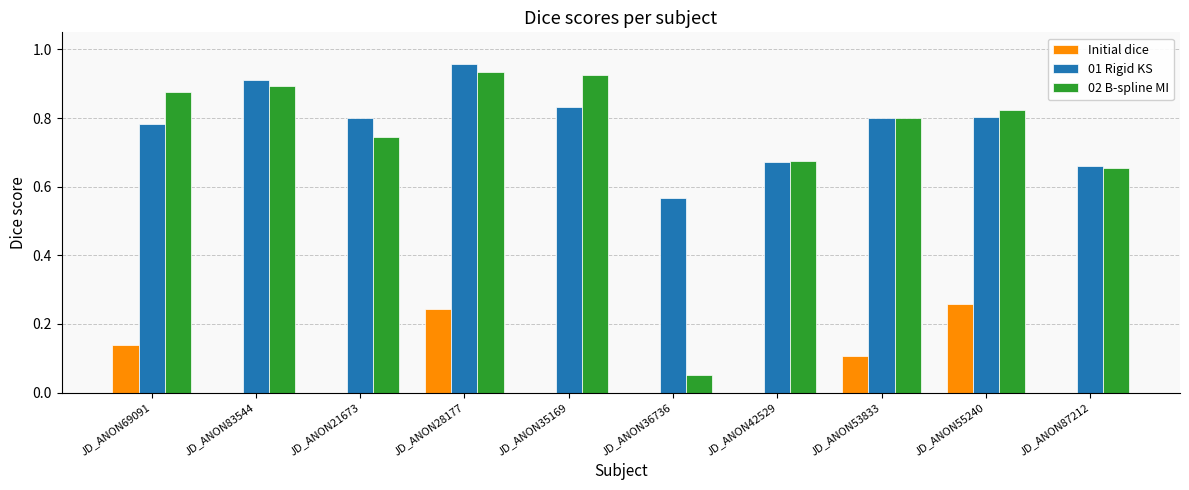

Are the bars grouped side by side (vs. stacked)?

Yes